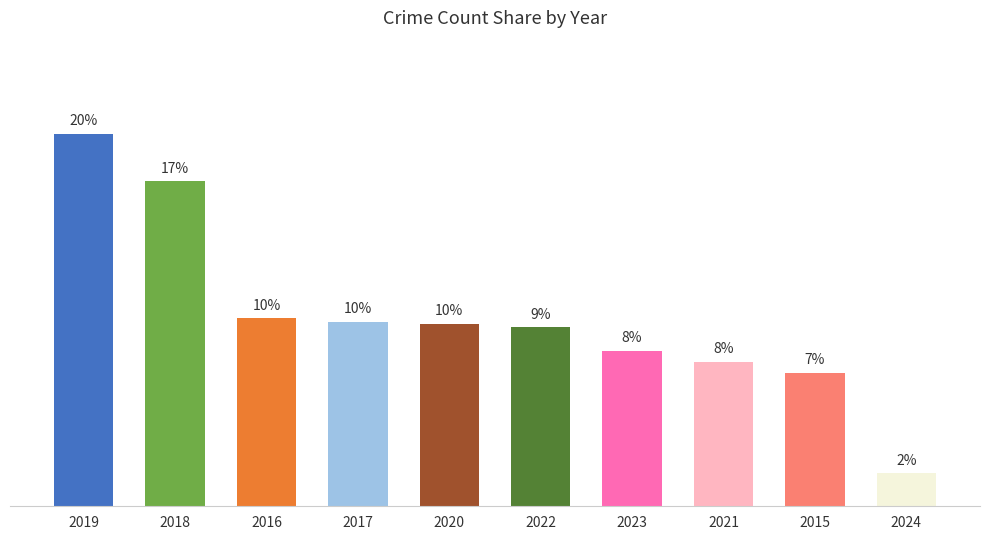

Is it true that the value at 2020 is 9.6?

True